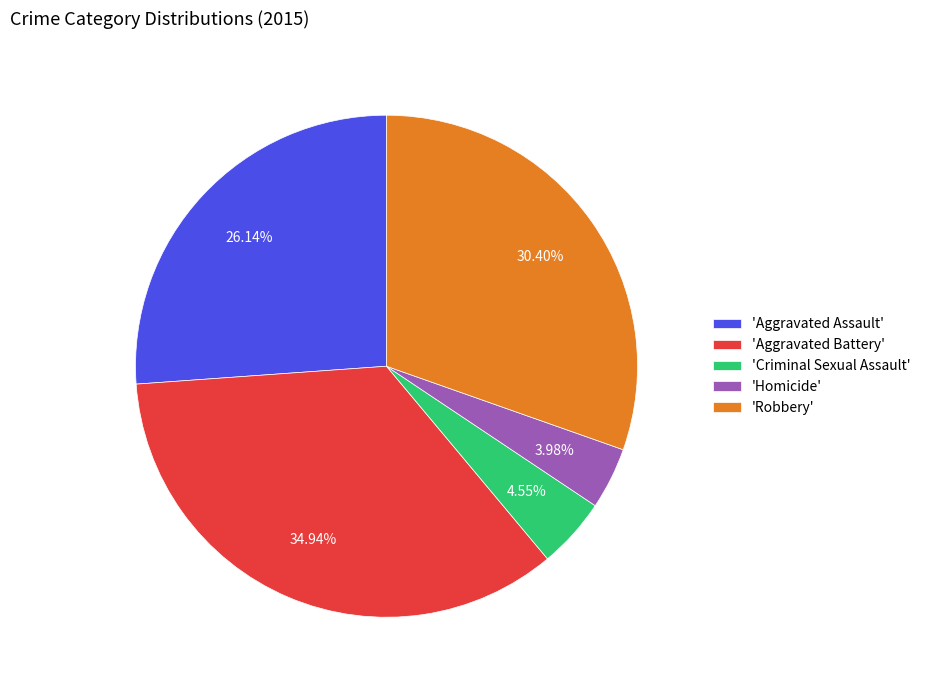

What is the largest slice in the pie chart?

'Aggravated Battery'